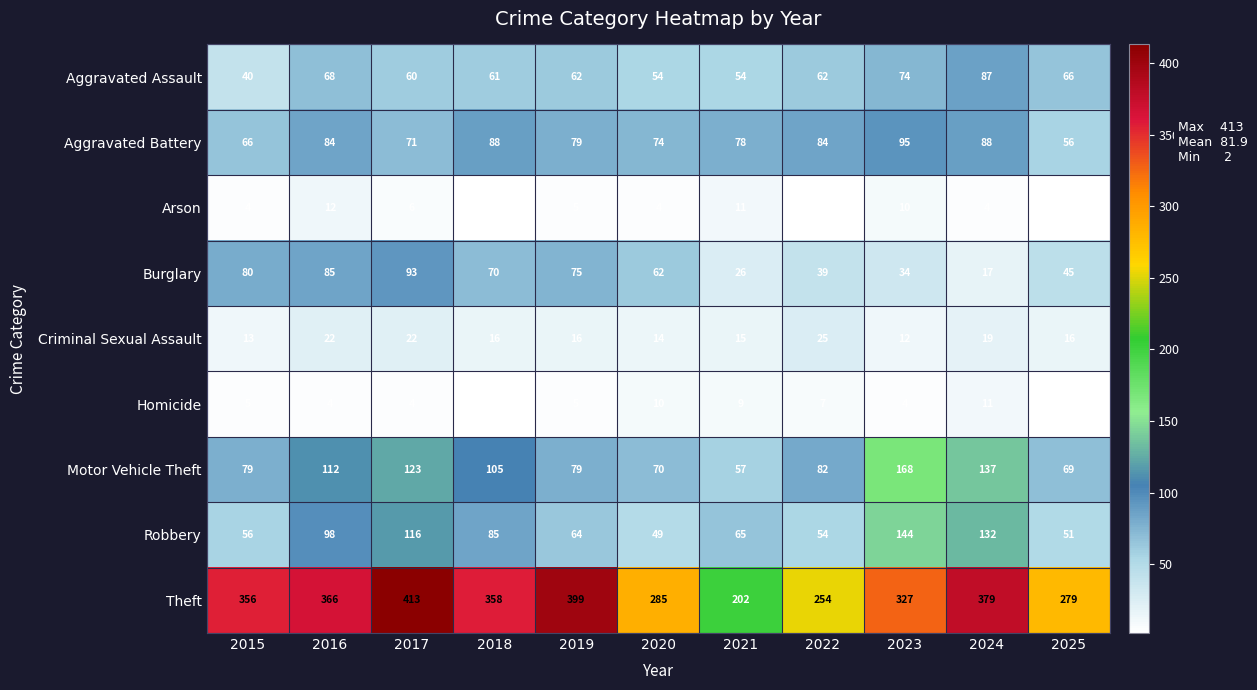

Rank the series by their maximum value, from highest to lowest.

Theft, Motor Vehicle Theft, Robbery, Aggravated Battery, Burglary, Aggravated Assault, Criminal Sexual Assault, Arson, Homicide